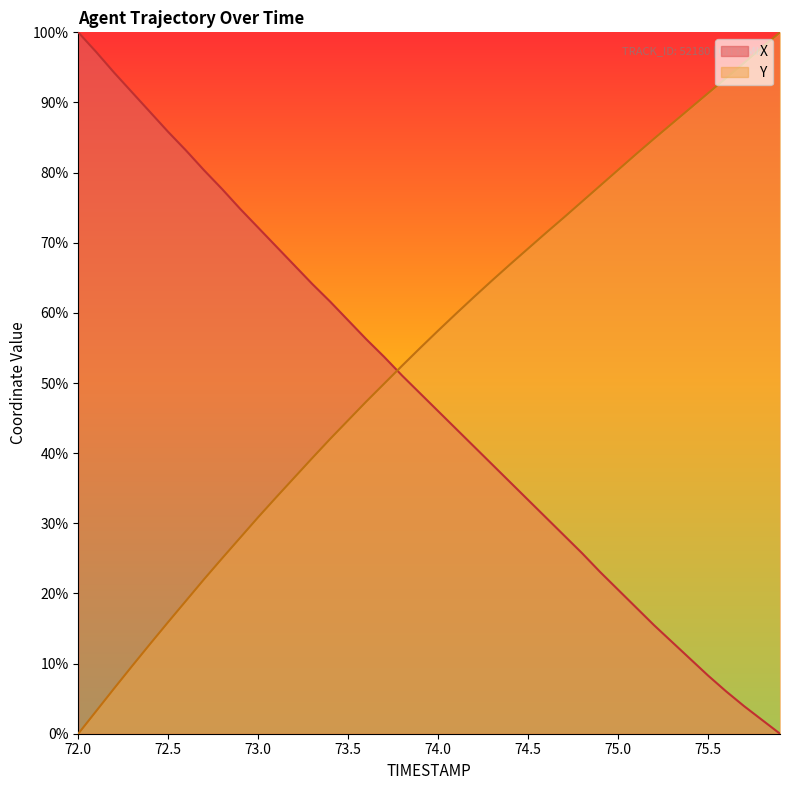

True or false: Y and X cross at least once.

True